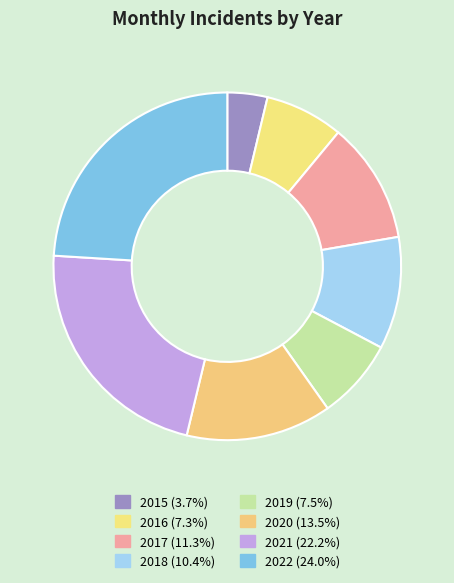

How many slices are in this pie chart?

8